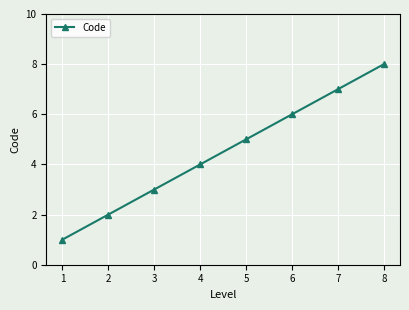

What is the minimum value shown in the chart?

1